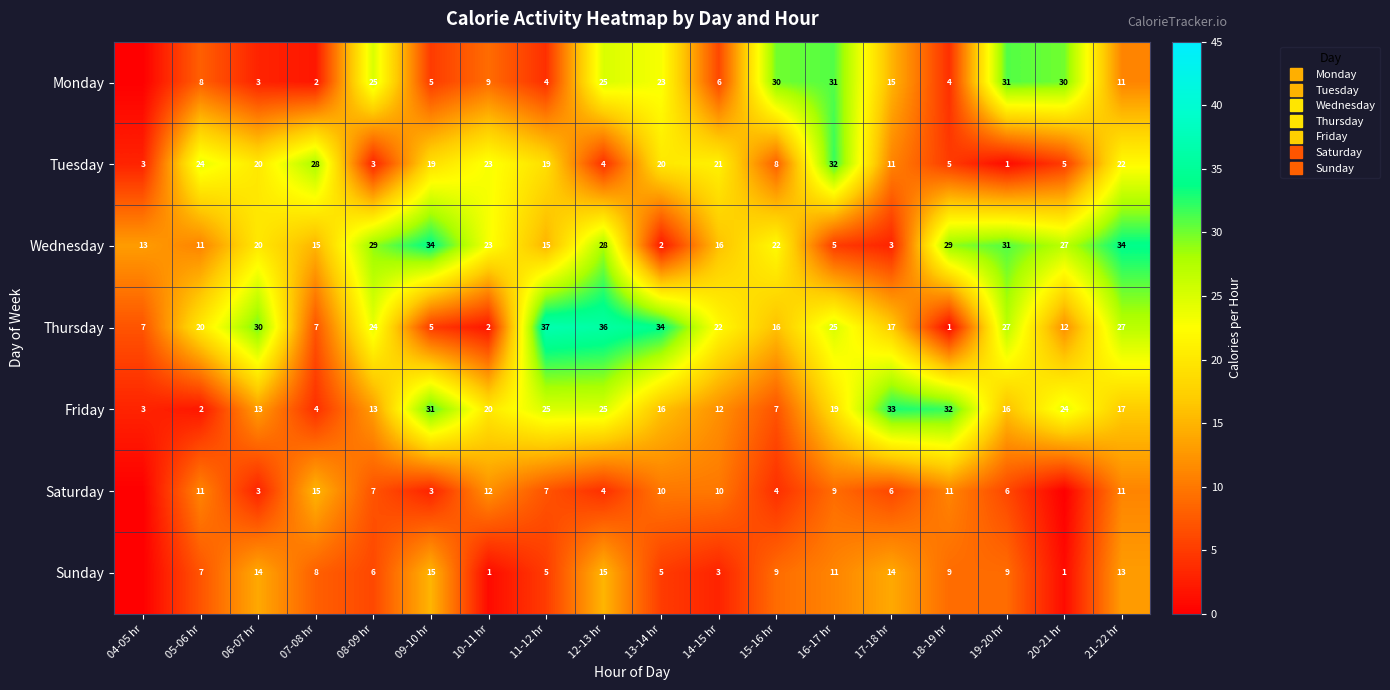

What is the difference between the maximum and second lowest values in the Monday series?

29